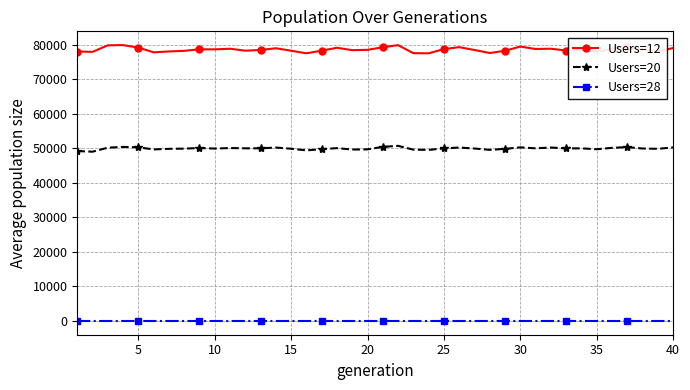

What is the difference between the maximum and minimum values in the Users=12 series?

2377